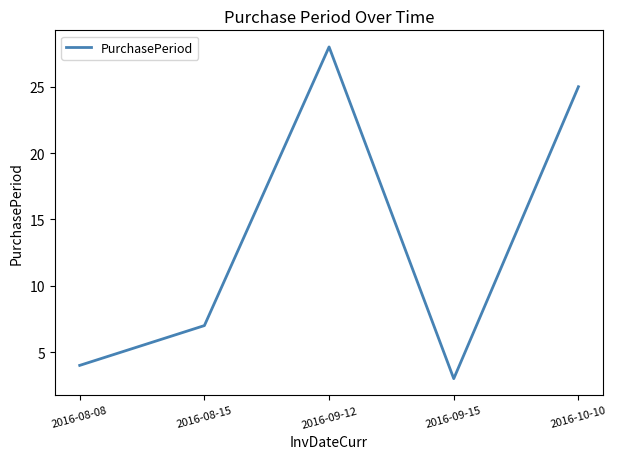

Between 2016-09-15 and 2016-09-12, which is larger?

2016-09-12